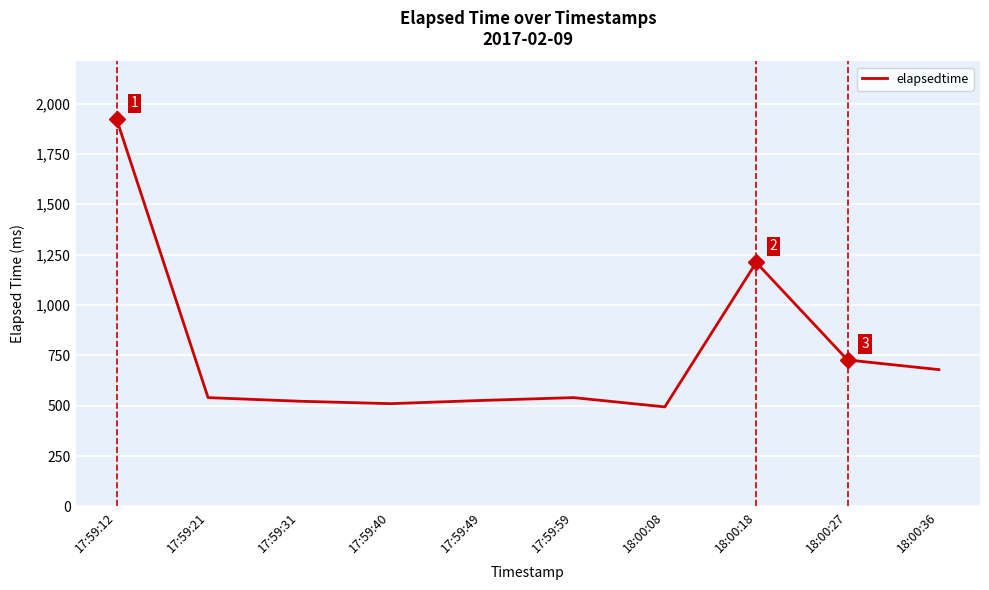

At which category does the chart reach its peak across all series?

17:59:12